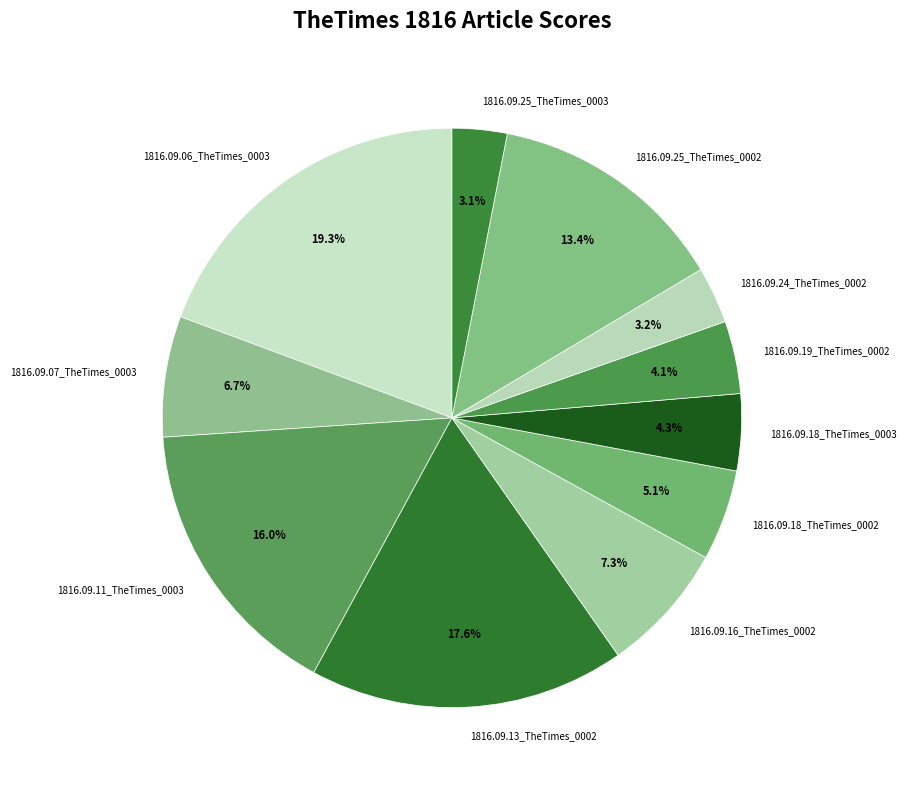

To the nearest percent, what is the average slice percentage?

9%